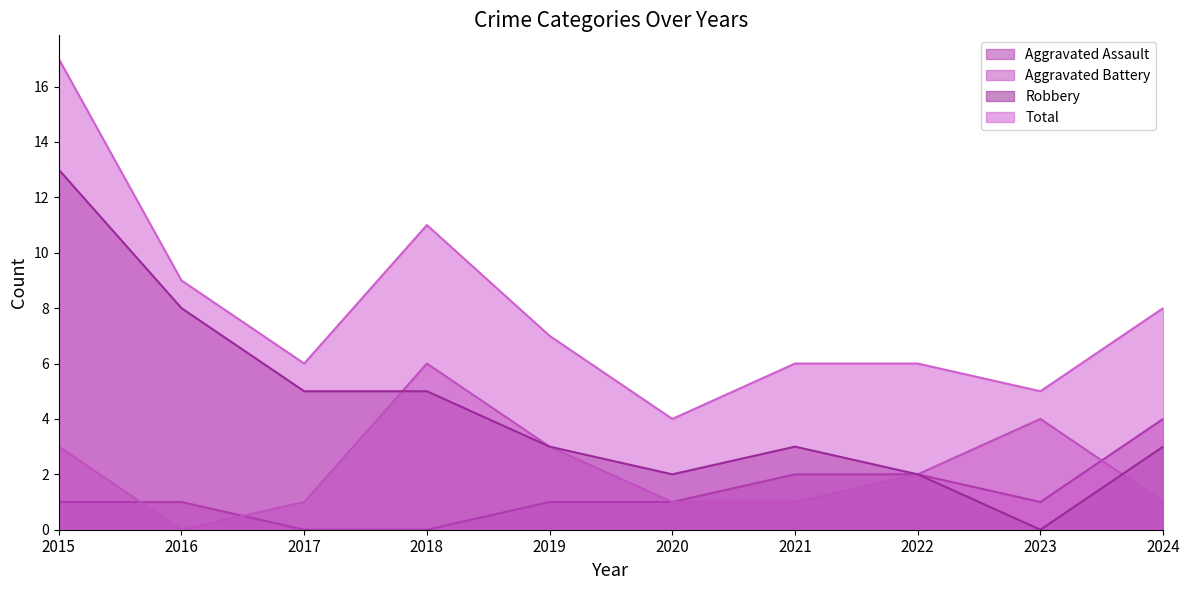

At which category is the sum across all series the highest?

2015